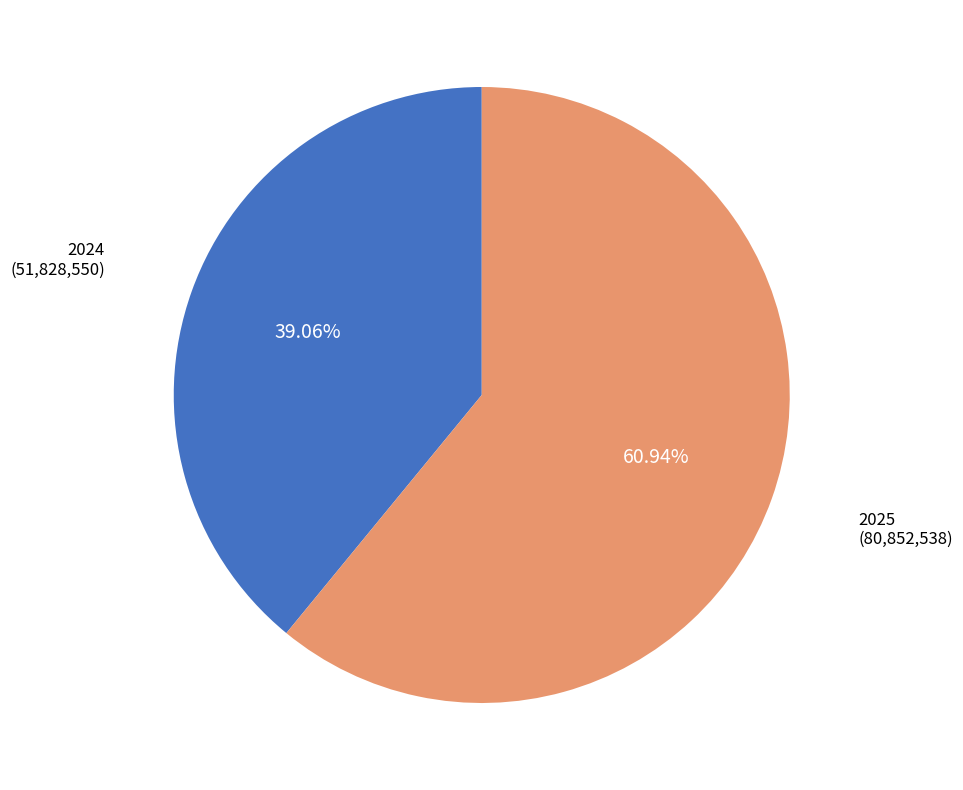

Does any single category account for the majority?

Yes